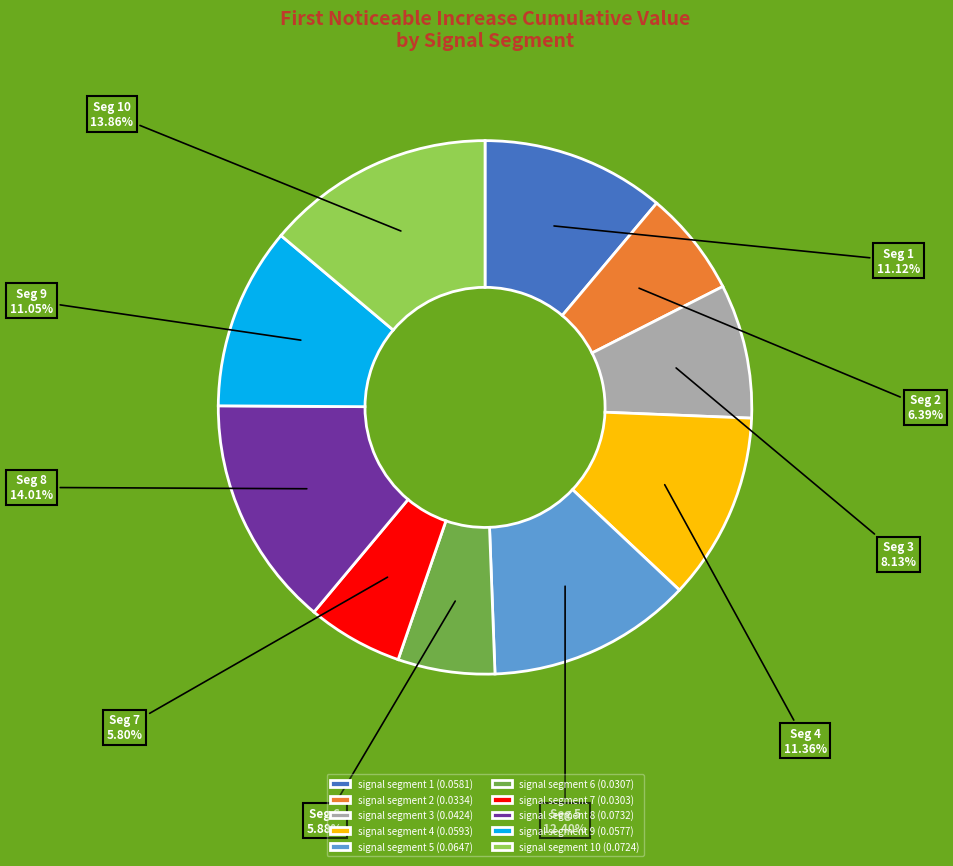

Which has a higher value, signal segment 10 (0.0724) or signal segment 4 (0.0593)?

signal segment 10 (0.0724)